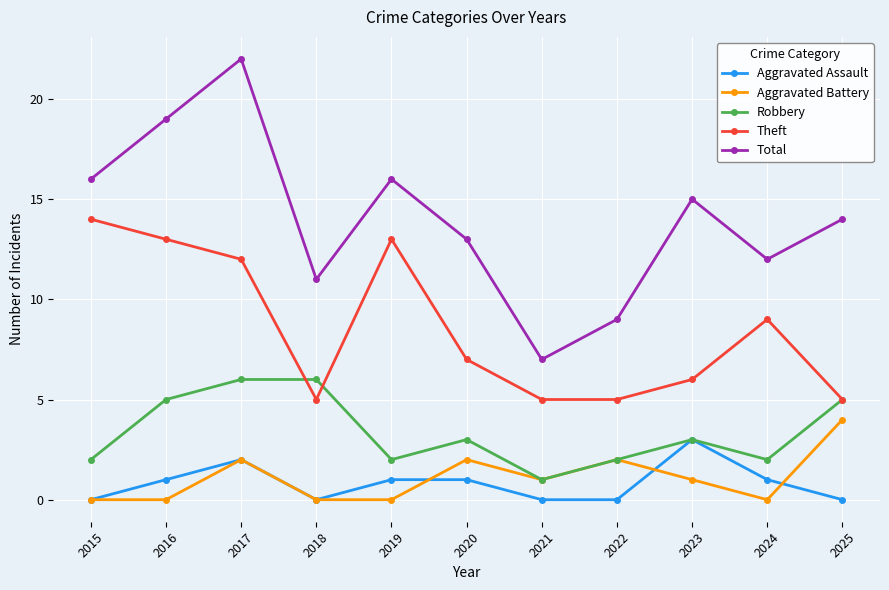

List the series in order of their peak value, highest first.

Total, Theft, Robbery, Aggravated Battery, Aggravated Assault